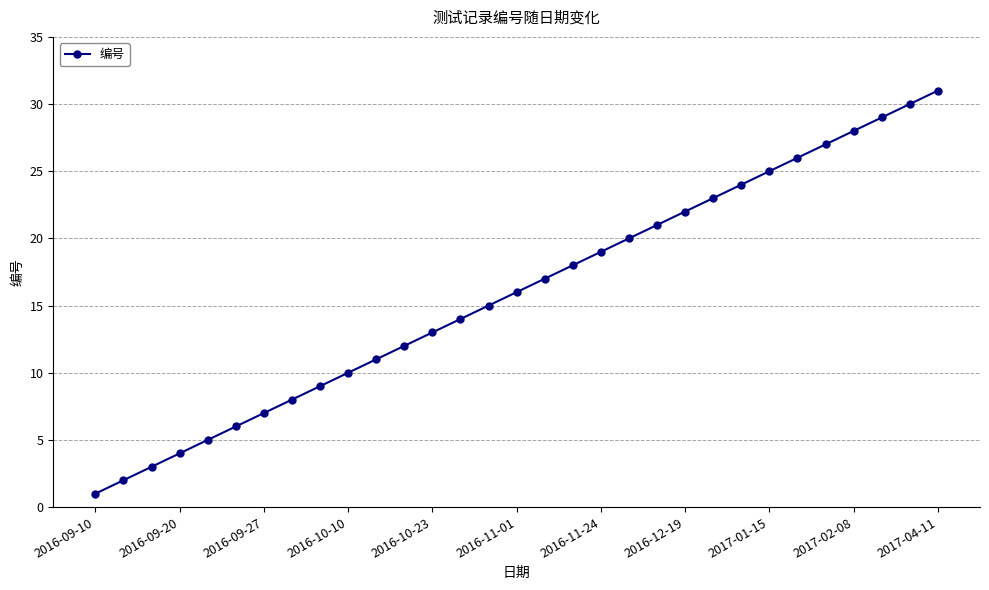

True or false: there are more than 2 points higher than both neighbors.

False